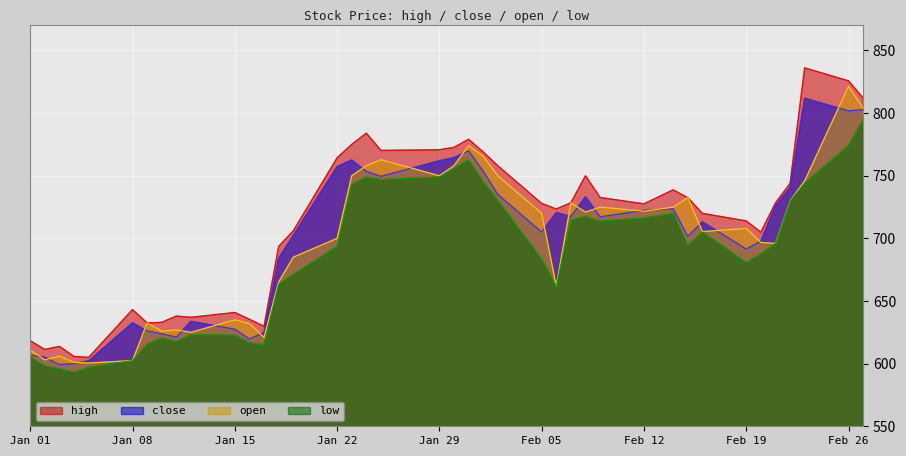

The high series shows 825.8 at Feb 26. True or false?

True